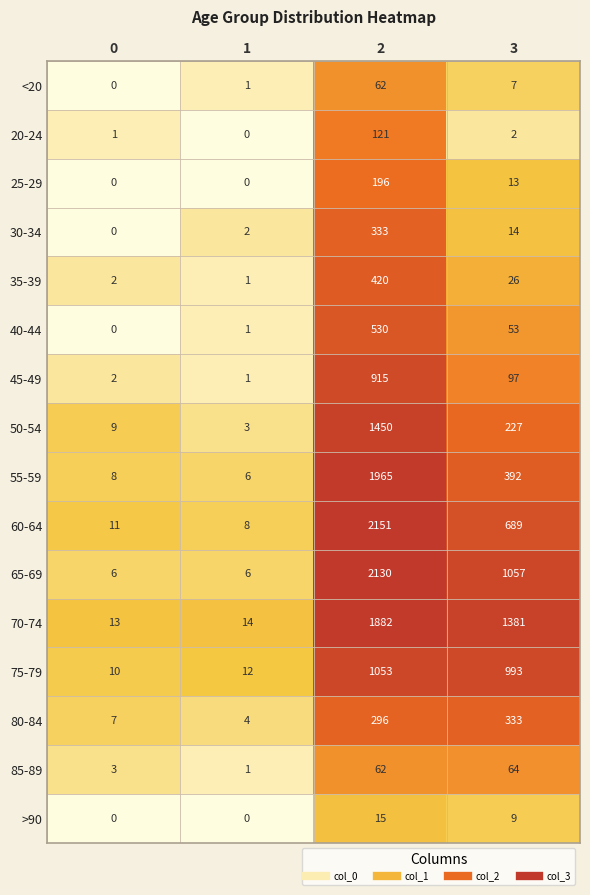

What is the difference between the maximum and minimum values in the 55-59 series?

1959